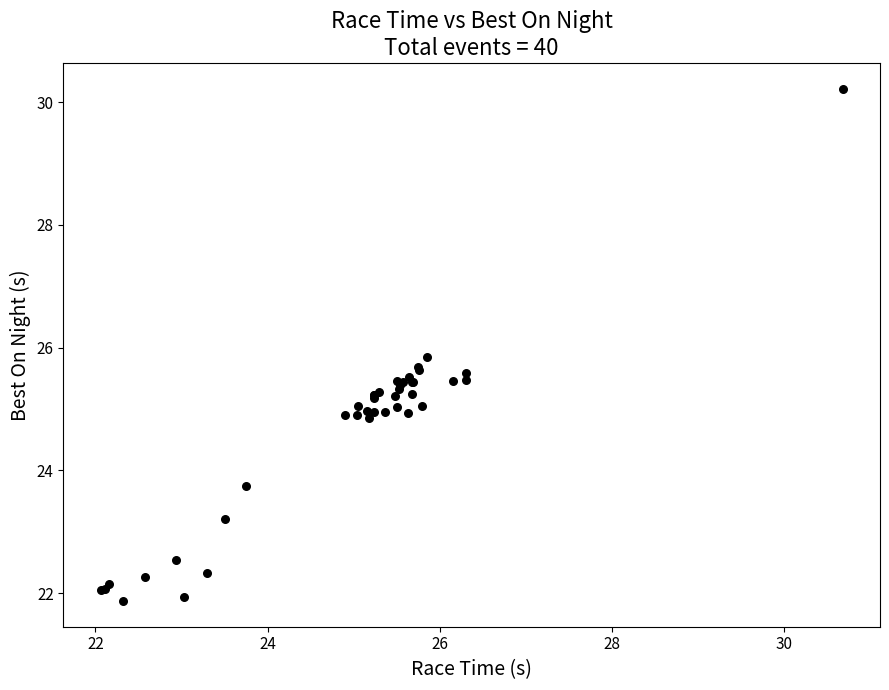

What Y value in the scatter plot is closest to 26?

25.8